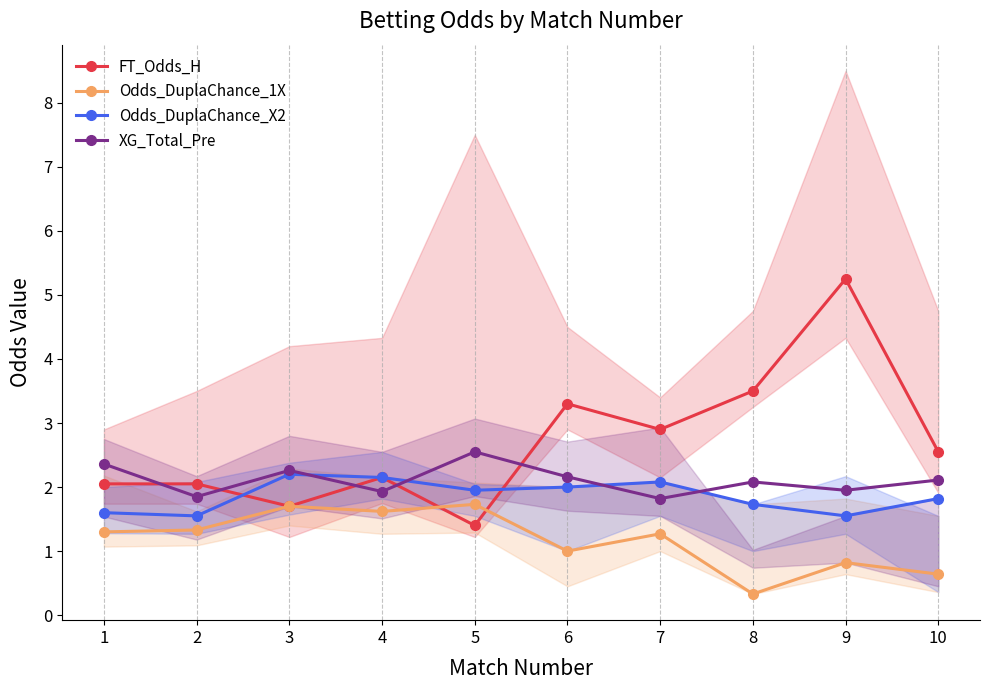

Reading left to right, extract all data points from this chart.

FT_Odds_H: 2.0	2.0	1.7	2.1	1.4	3.3	2.9	3.5	5.2	2.5
Odds_DuplaChance_1X: 1.3	1.3	1.7	1.6	1.7	1.0	1.3	0.3	0.8	0.6
Odds_DuplaChance_X2: 1.6	1.6	2.2	2.1	1.9	2.0	2.1	1.7	1.6	1.8
XG_Total_Pre: 2.4	1.9	2.3	1.9	2.5	2.2	1.8	2.1	1.9	2.1